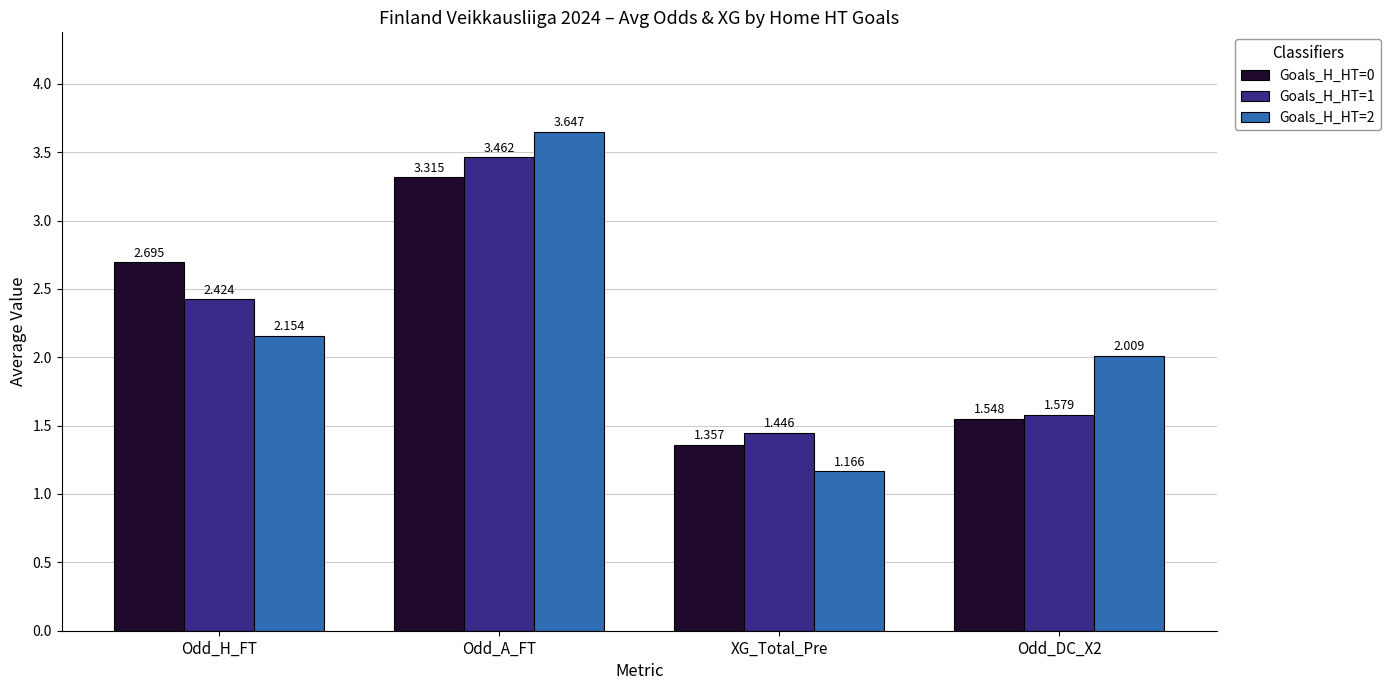

True or false: Goals_H_HT=0 has a value of 2.3 at Odd_A_FT.

False